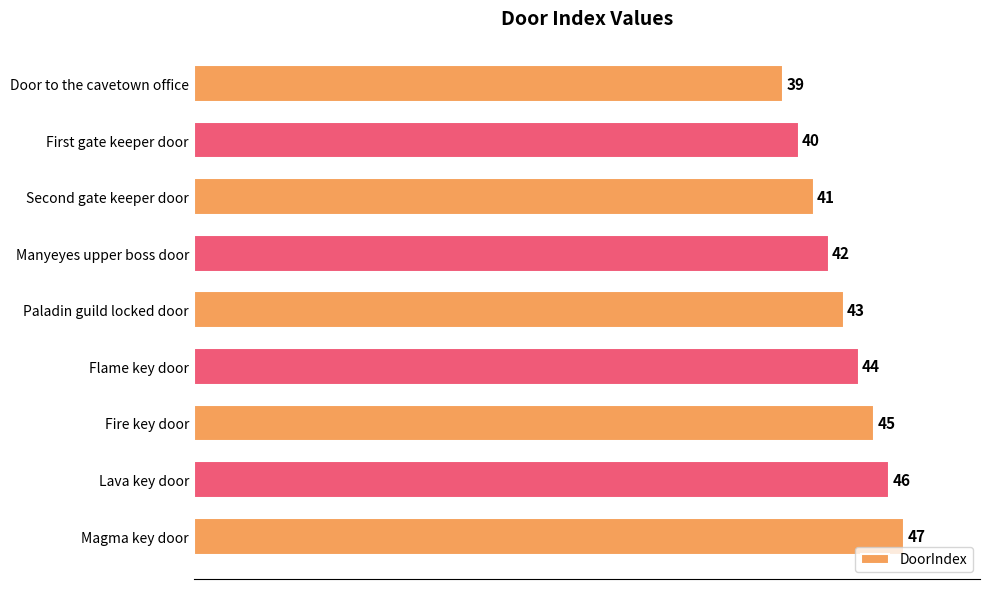

What position from the top is Flame key door?

6